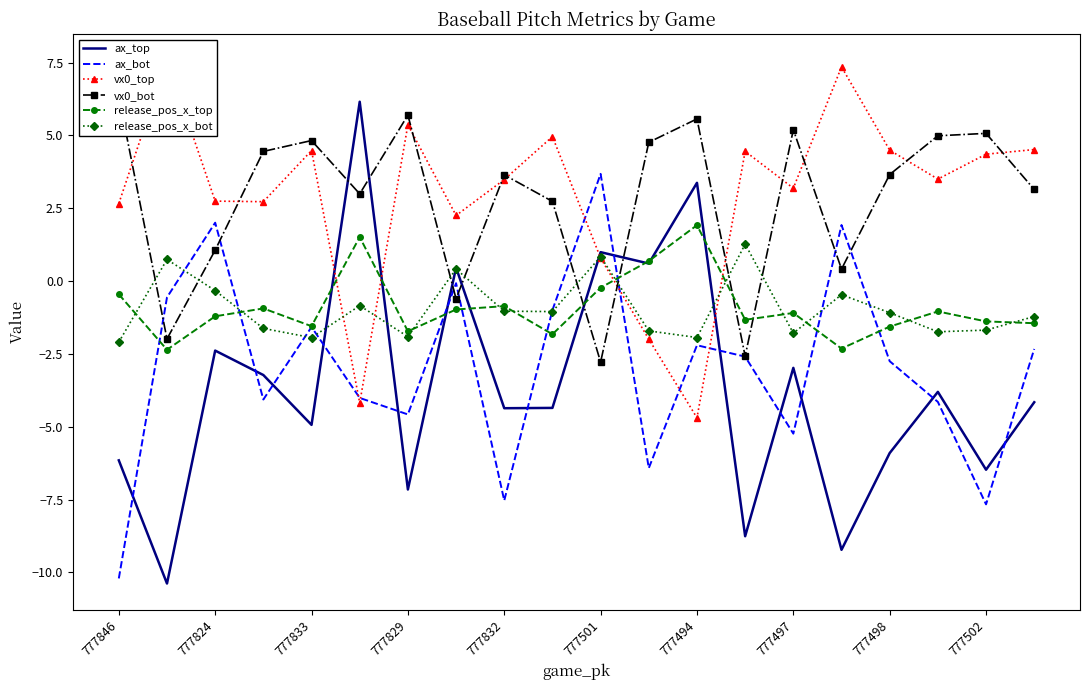

List the series in order of their peak value, highest first.

vx0_top, vx0_bot, ax_top, ax_bot, release_pos_x_top, release_pos_x_bot